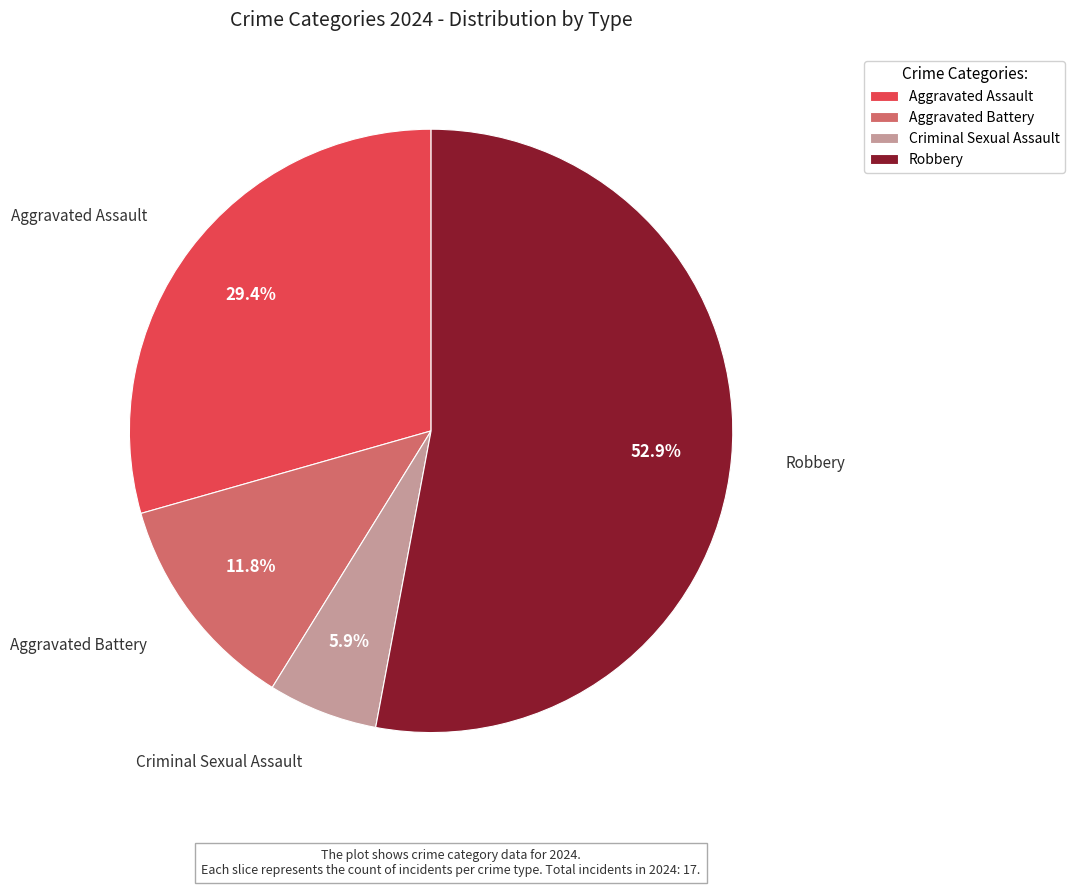

Count the number of slices in the pie.

4